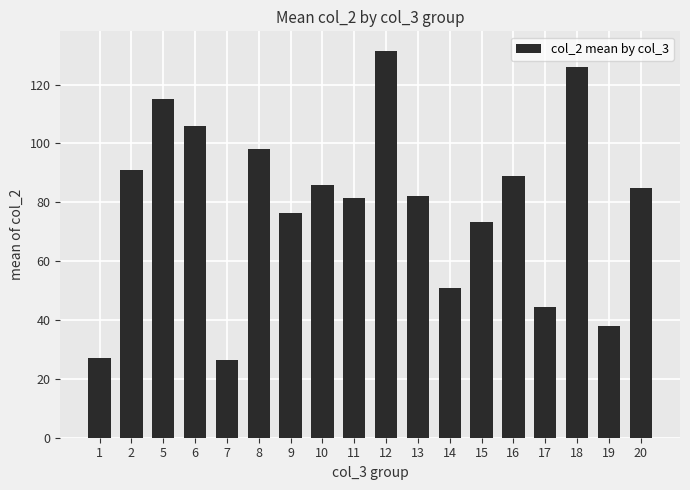

Does the chart contain stacked bars?

No